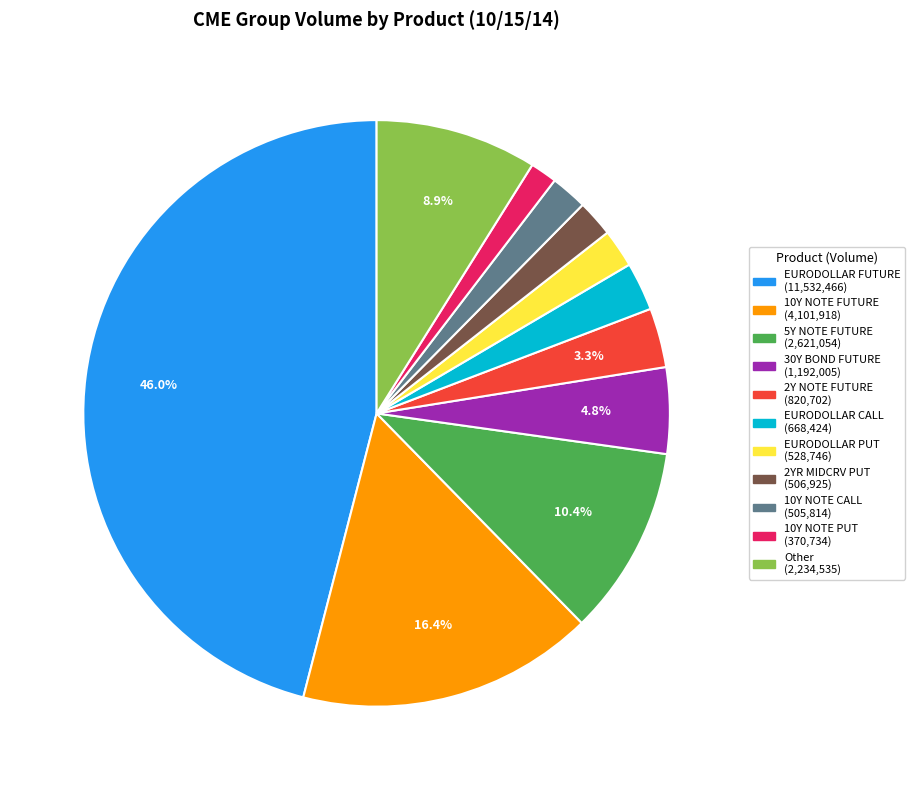

To the nearest percent, what portion does 5Y NOTE FUTURE represent?

10%